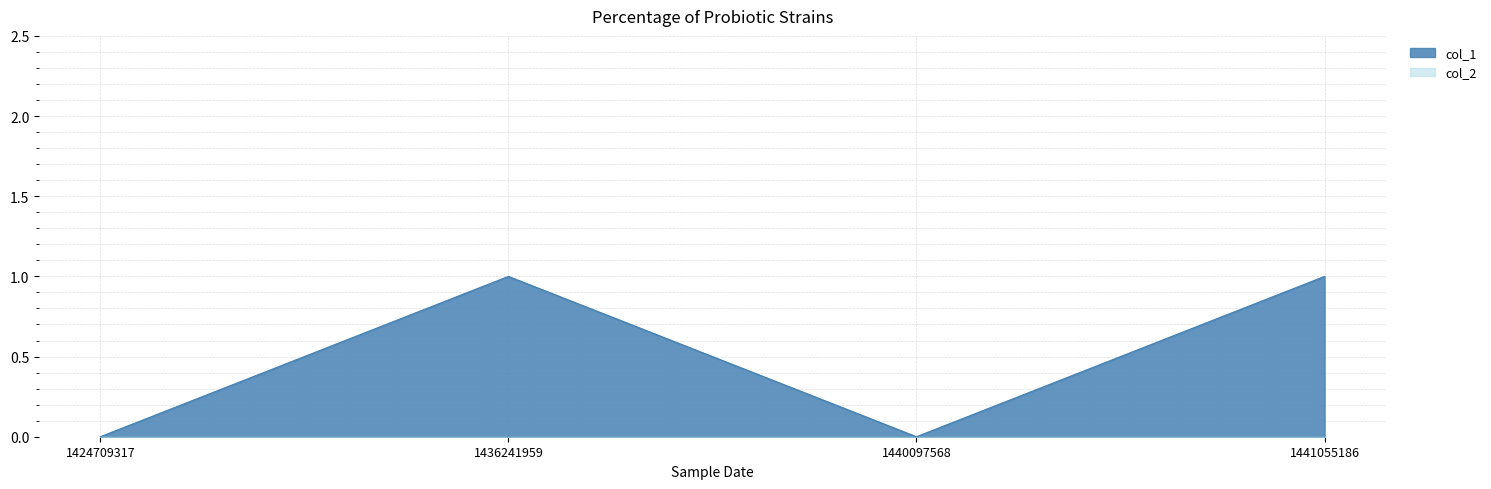

Does the chart display data point markers on the line(s)?

No